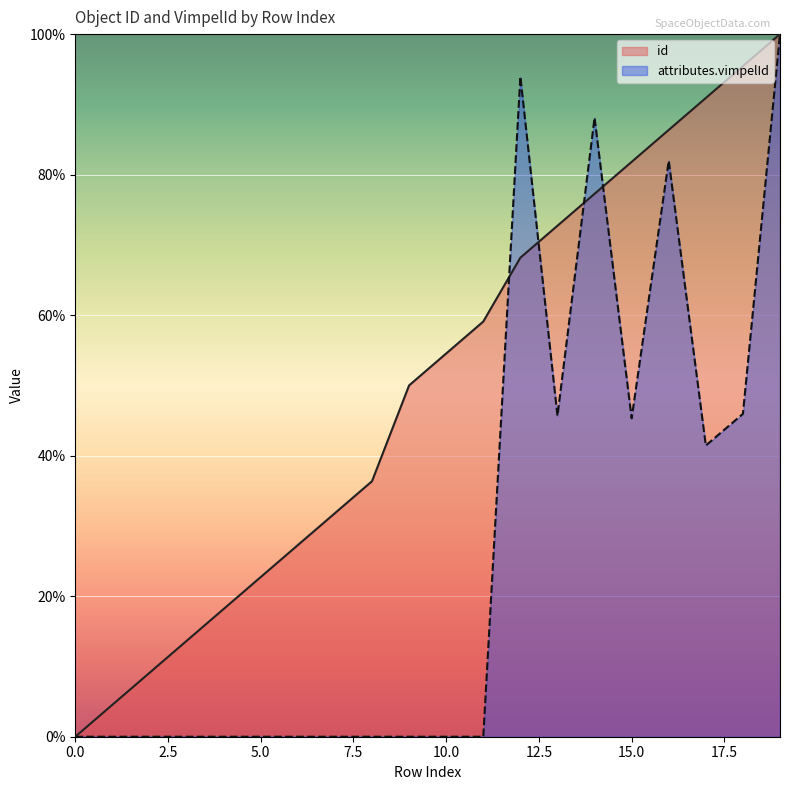

Reading left to right, transcribe all the data shown in this chart.

id: 0.0	4.5	9.1	13.6	18.2	22.7	27.3	31.8	36.4	50.0	54.5	59.1	68.2	72.7	77.3	81.8	86.4	90.9	95.5	100.0
attributes.vimpelId: 0.0	0.0	0.0	0.0	0.0	0.0	0.0	0.0	0.0	0.0	0.0	0.0	93.9	45.7	88.1	45.3	82.0	41.4	46.0	100.0